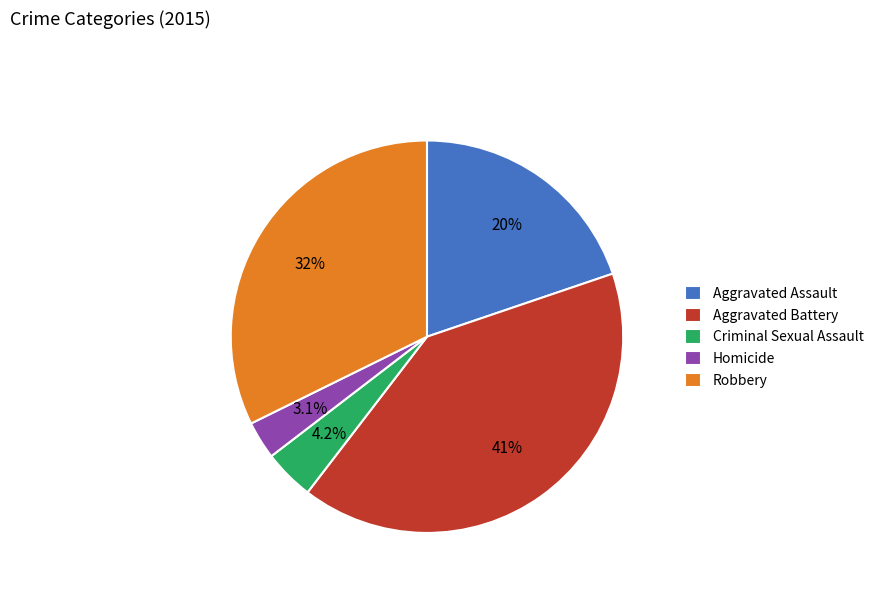

Do Robbery and Criminal Sexual Assault together represent more than half of the pie?

No